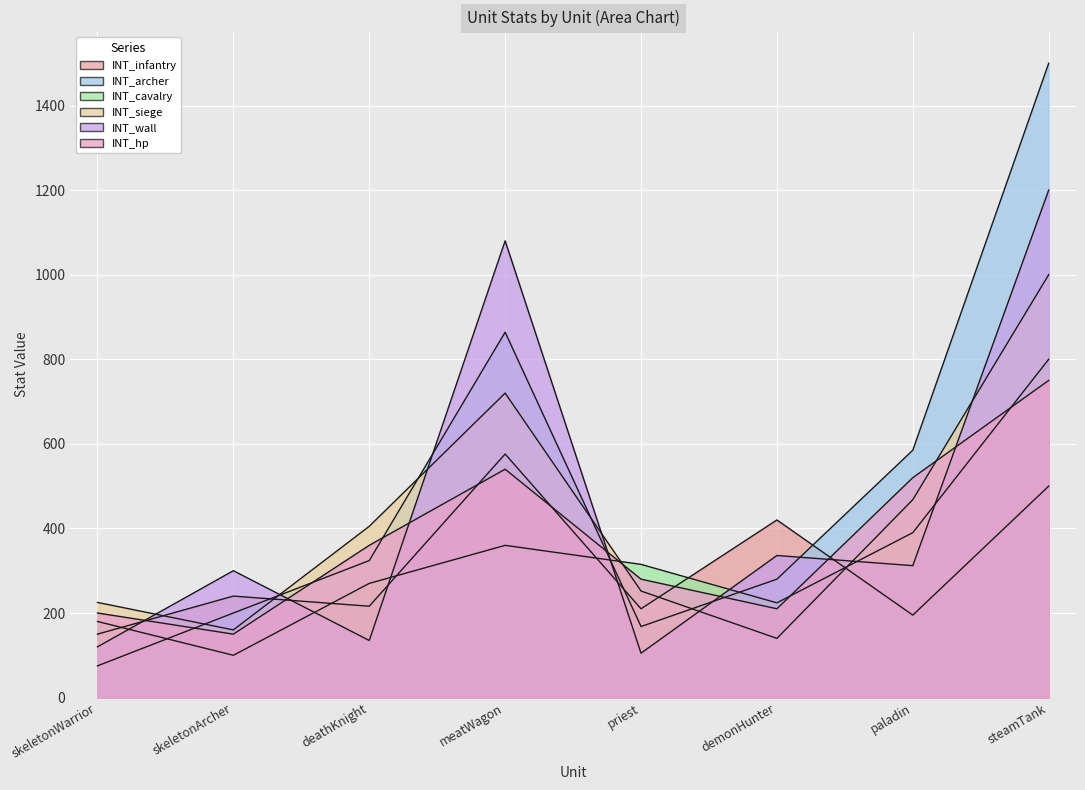

At which category does INT_infantry reach its first local valley?

deathKnight